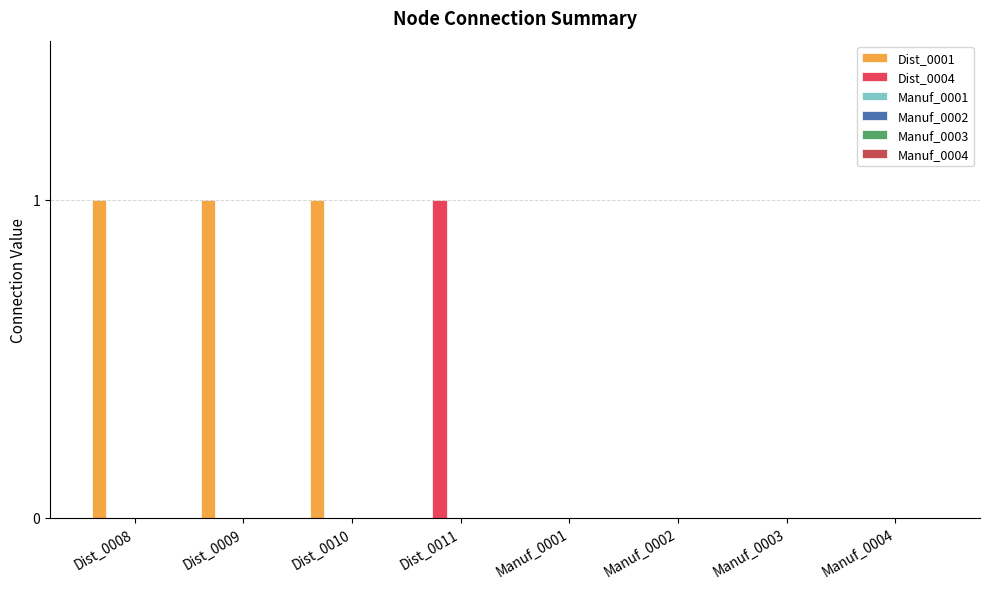

Count the number of categories in the chart.

8